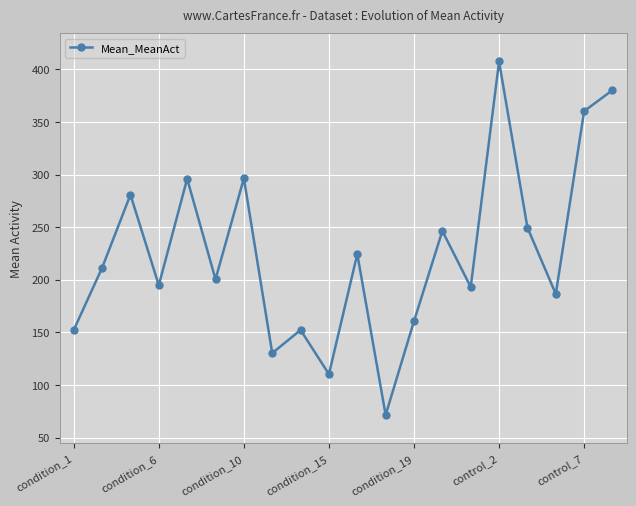

What is the value of the 14th point from the left?

246.4